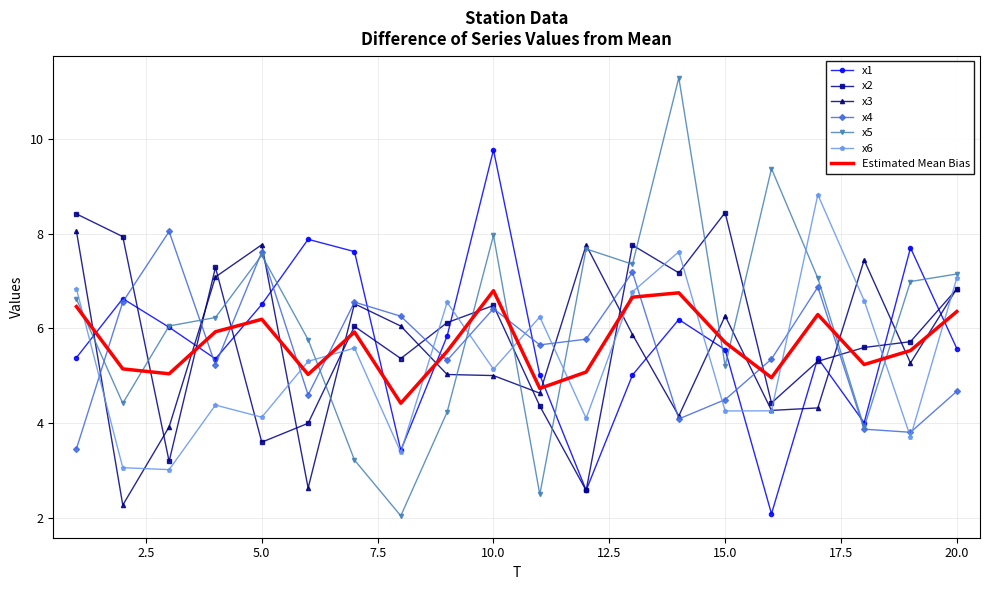

Which series has the largest range (max minus min)?

x5